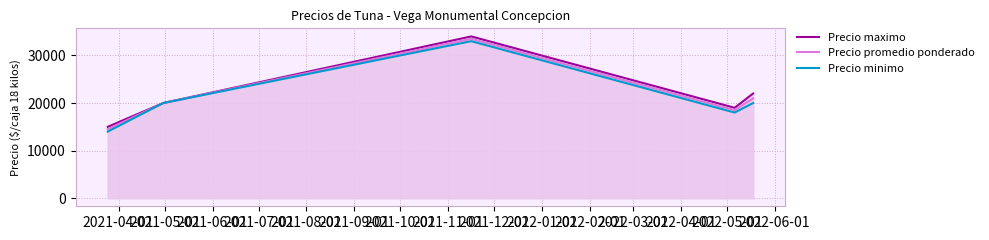

What is the maximum value shown in the chart?

34000